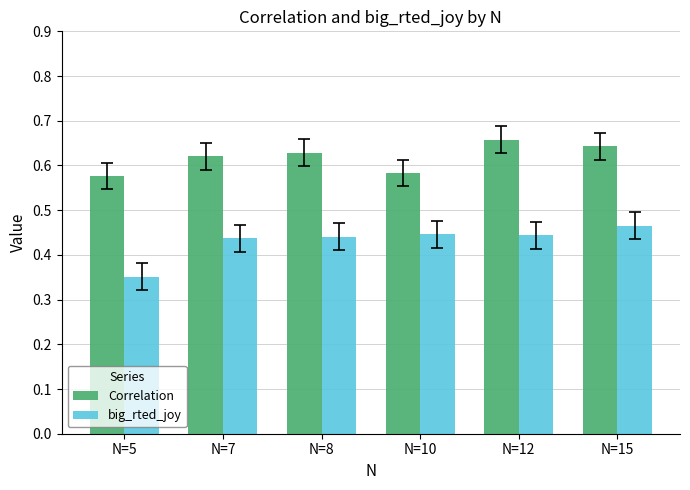

How many bars are there in total?

12